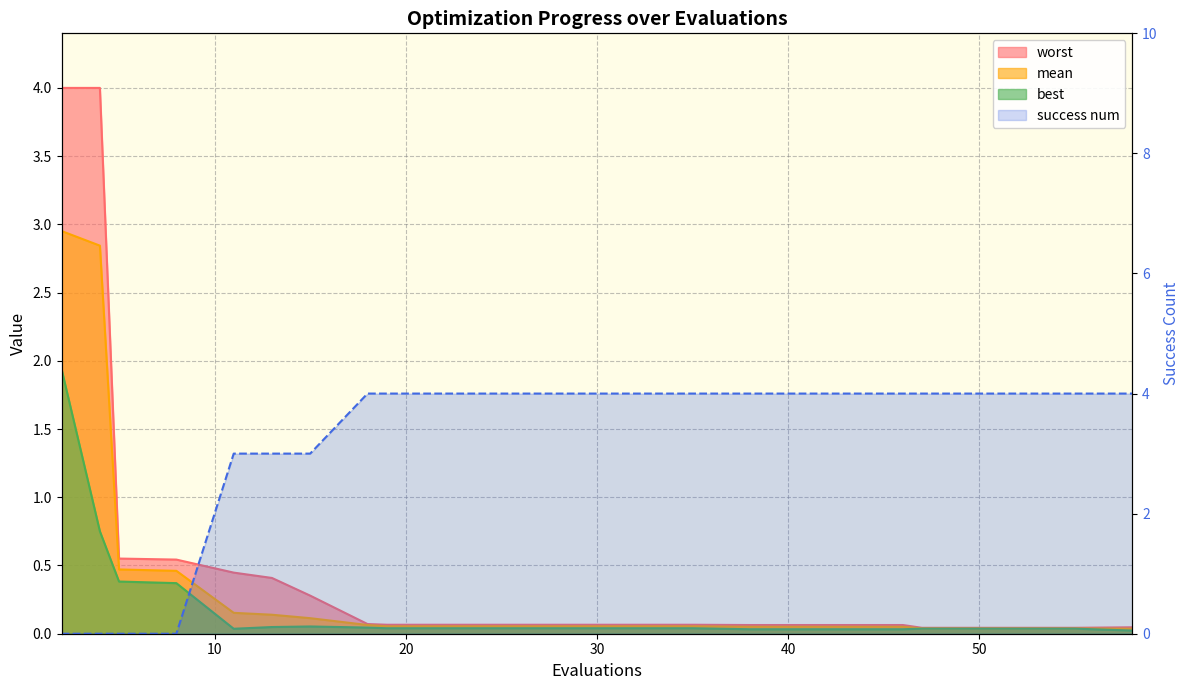

True or false: mean and worst intersect in this chart.

False